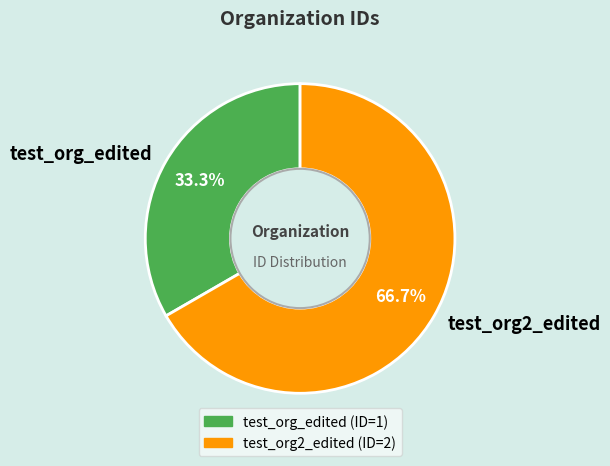

To the nearest percent, what is the difference between the largest and smallest slice percentages?

33%